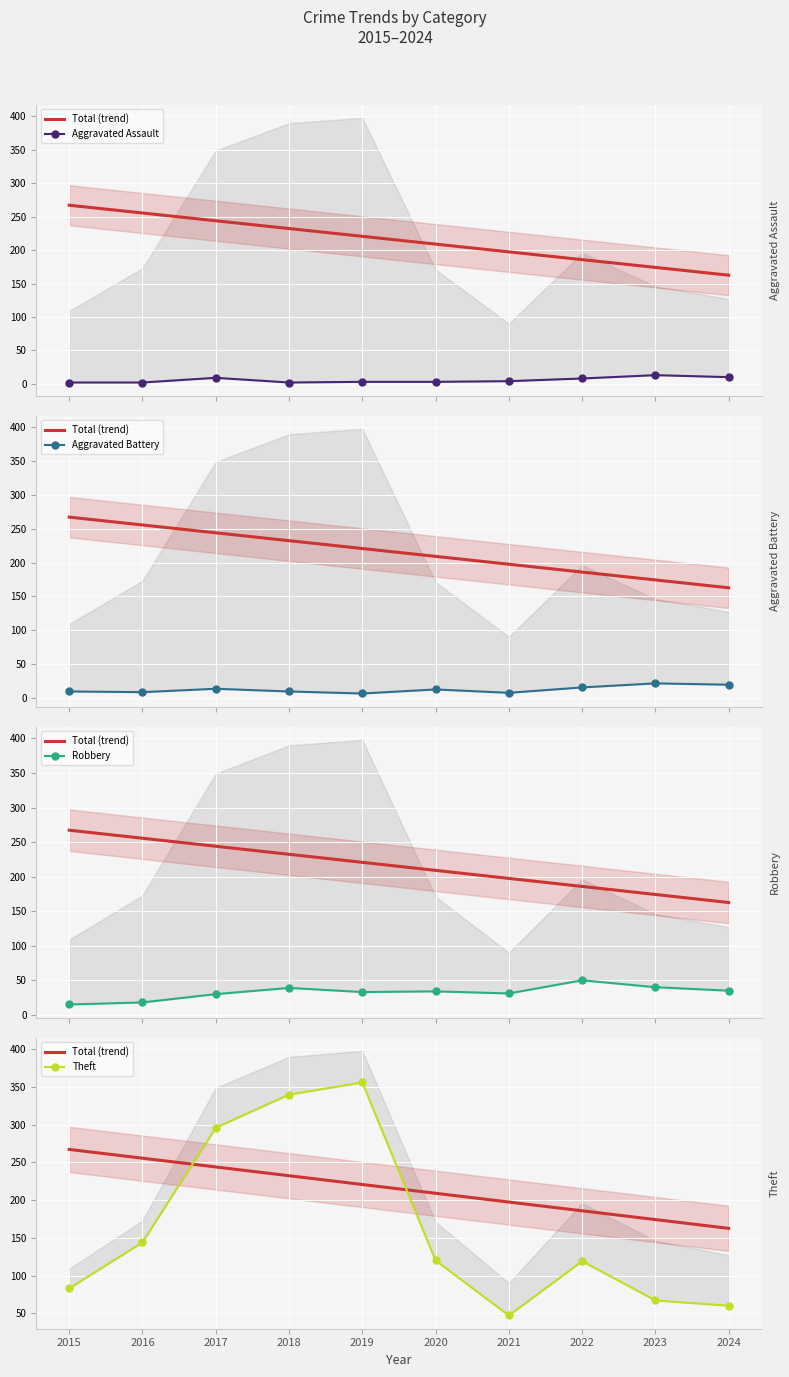

Is it true that Aggravated Battery equals 4 at 2021?

False